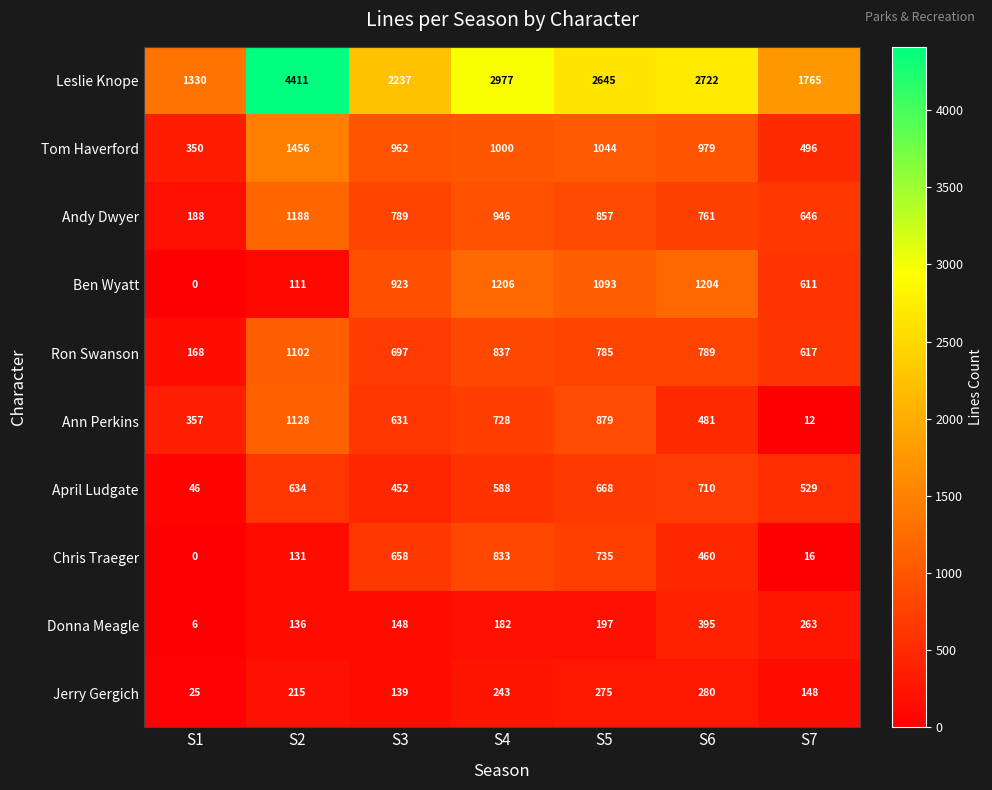

True or false: Leslie Knope has a value of 2237 at S3.

True